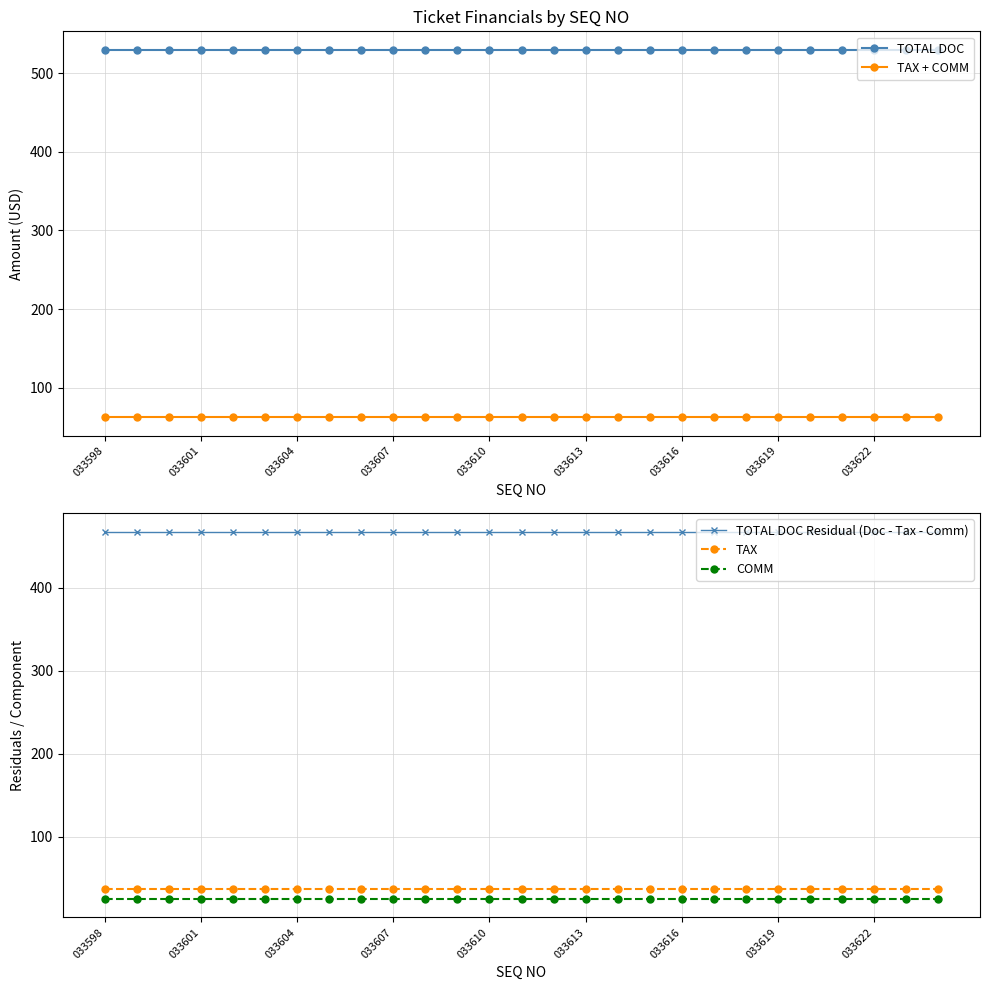

Which category has the lowest value in the TAX series?

033598